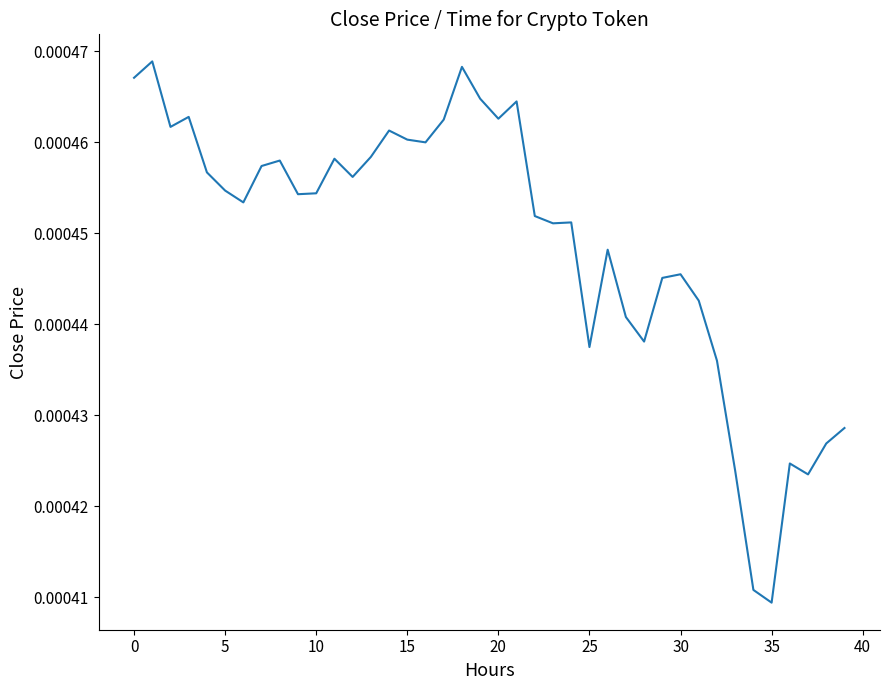

Does the chart have visible grid lines?

No